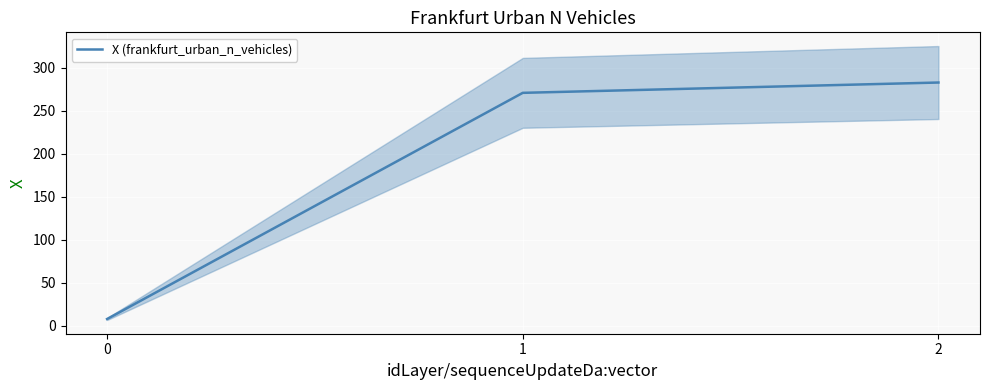

What is the maximum value shown in the chart?

282.9